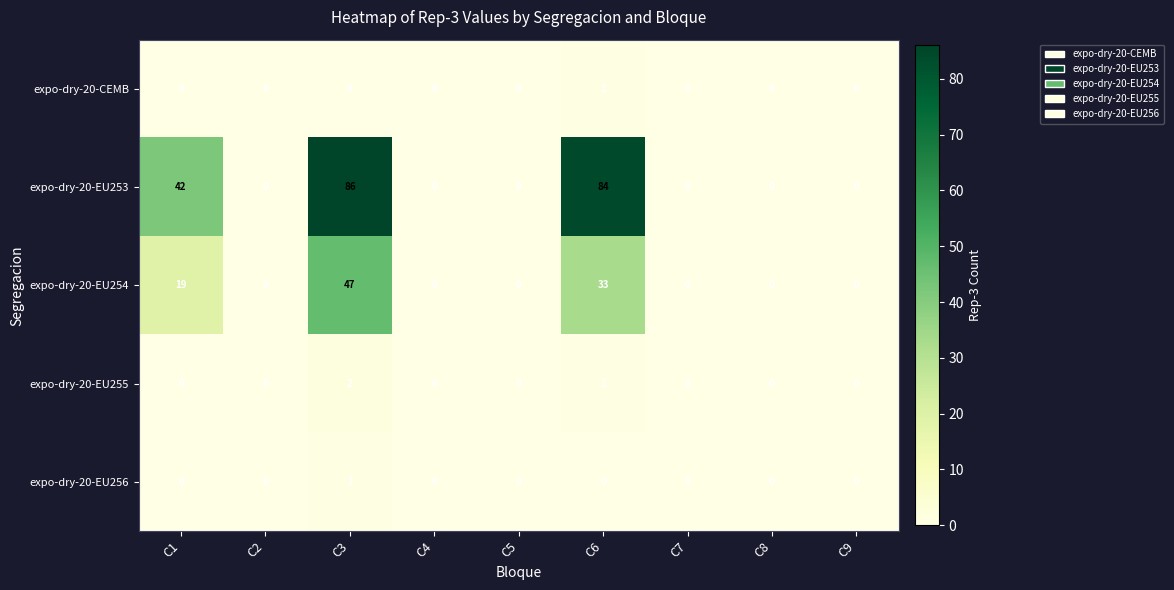

Which series has the largest range (max minus min)?

expo-dry-20-EU253